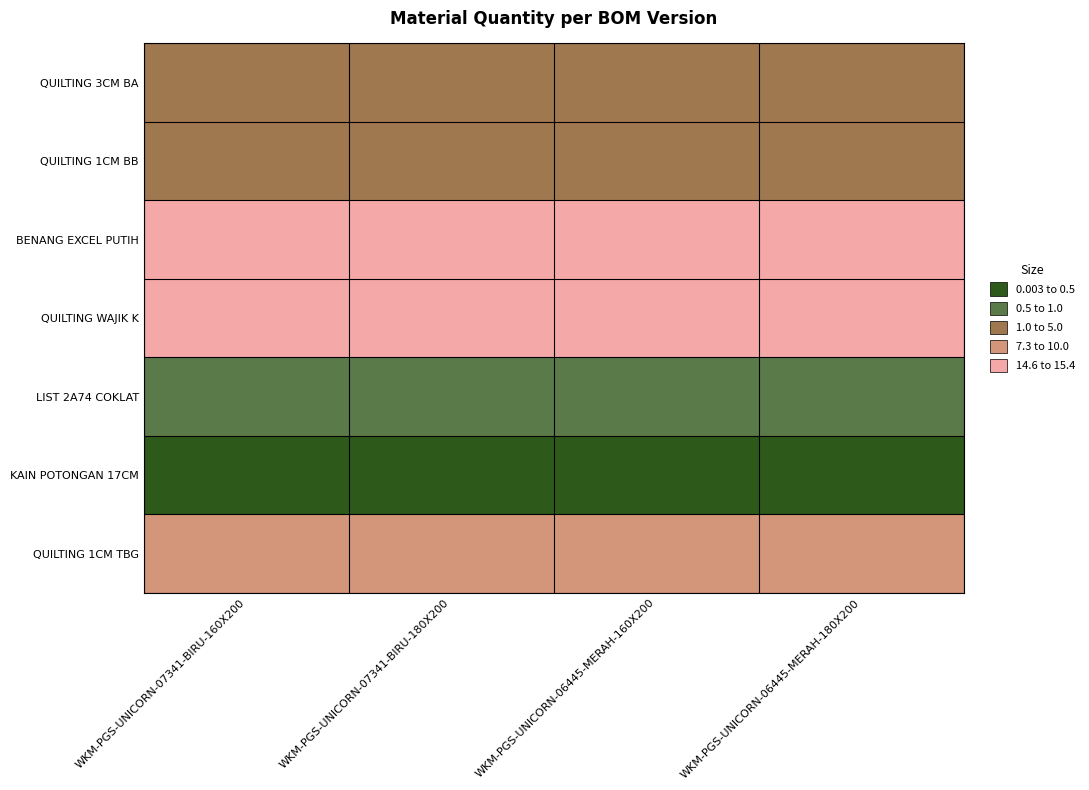

Which series changed the most between WKM-PGS-UNICORN-06445-MERAH-160X200 and WKM-PGS-UNICORN-06445-MERAH-180X200?

KAIN POTONGAN 17CM